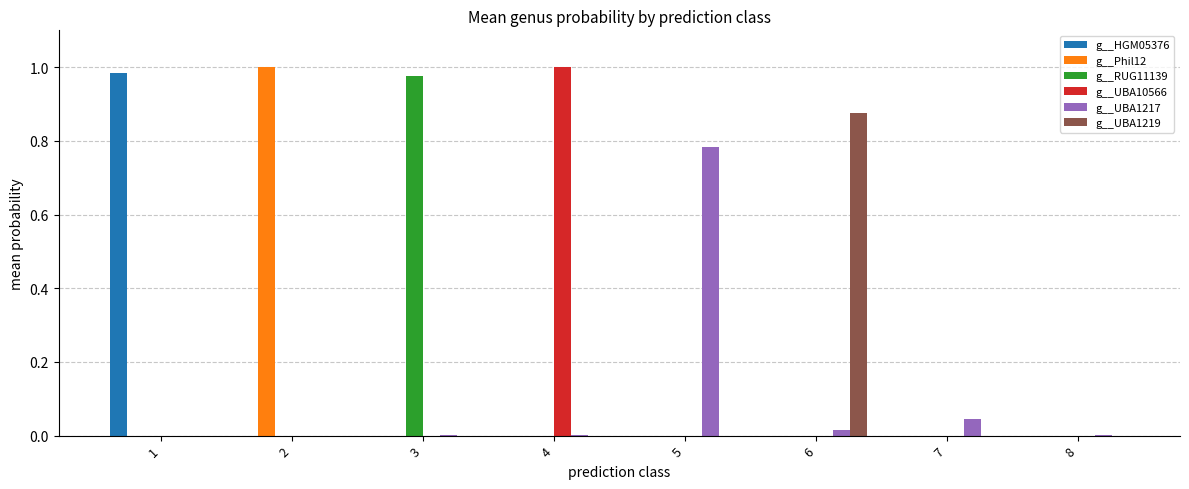

How many series are shown in this chart?

6